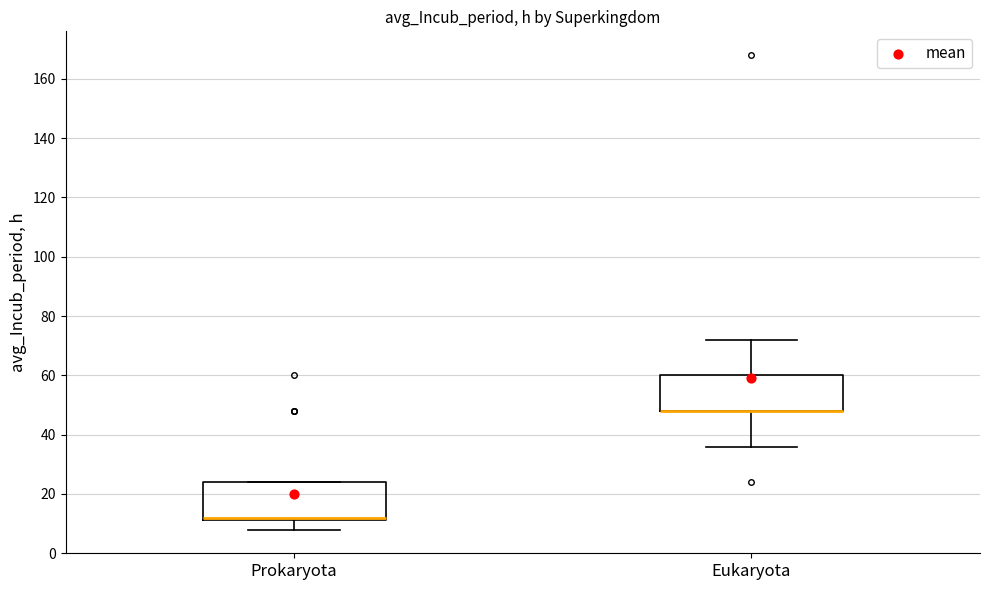

Reading left to right, read every box against the y-axis: the position of its median line, the range the box covers, and the ends of its whiskers. The values are not printed on the chart, so give them approximately, as read against the axis.

Prokaryota: median 12 (just above the box's lower edge), box 12 to 24, whiskers 8 to 24
Eukaryota: median 48 (drawn on the box's lower edge), box 48 to 60, whiskers 36 to 72